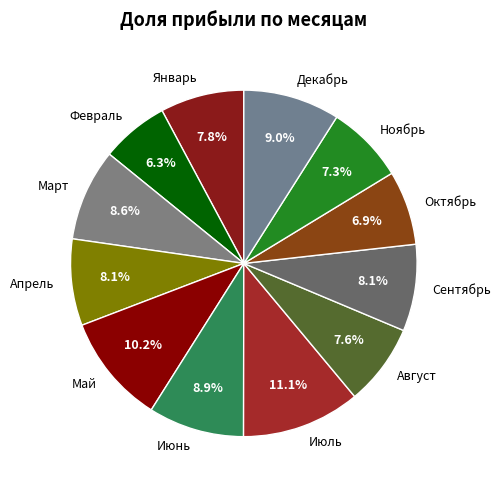

Between Июнь and Октябрь, which is larger?

Июнь